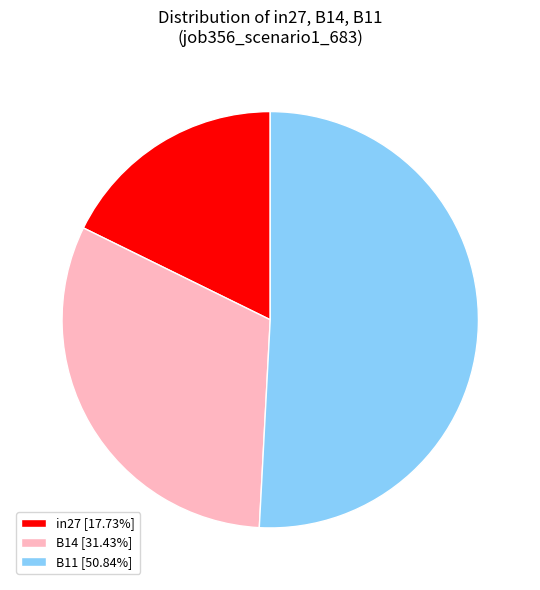

Count the number of slices in the pie.

3